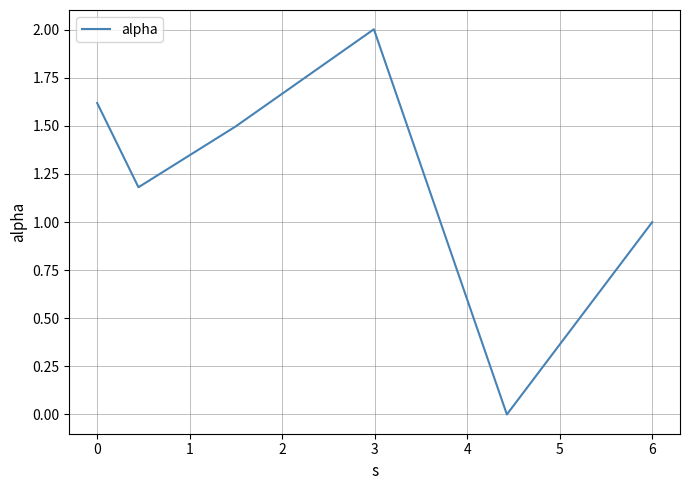

True or false: the data has more than 0 interior local peaks.

True